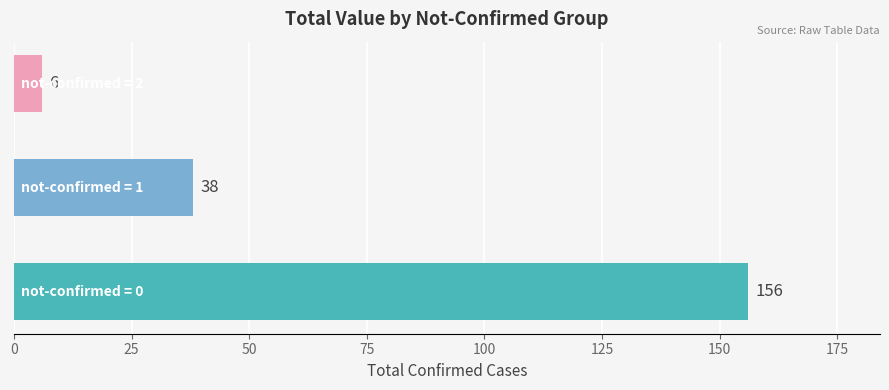

What is the sum of all values?

200